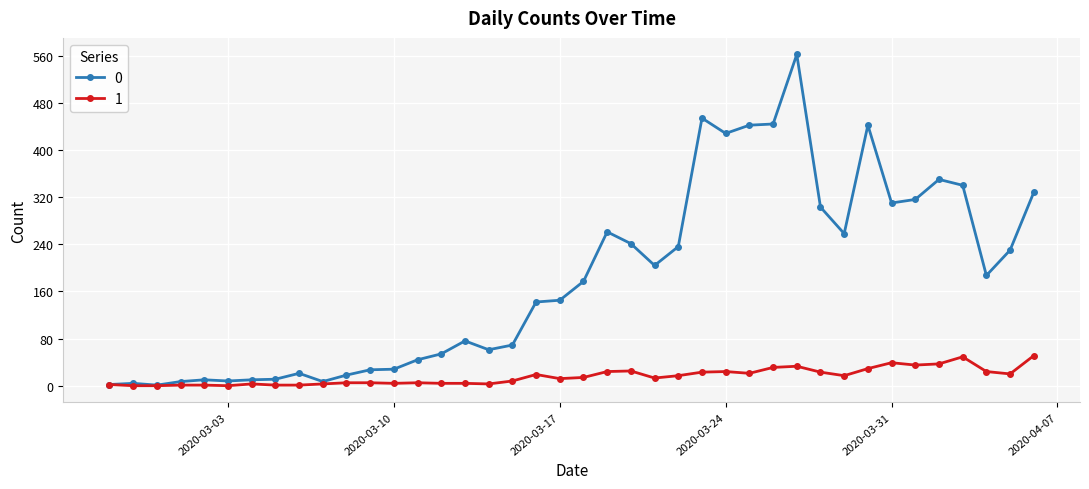

List the series in order of their peak value, lowest first.

1, 0